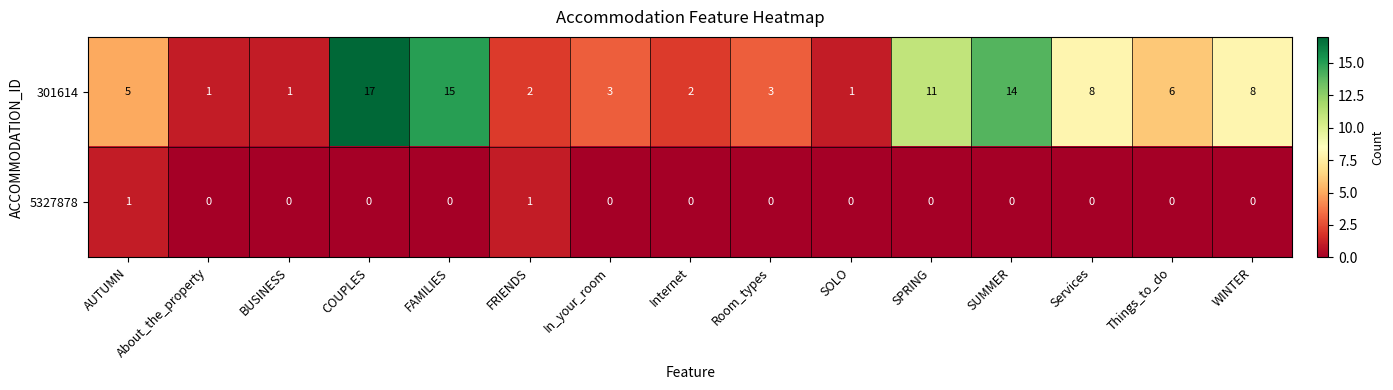

Which label corresponds to the largest value in the chart?

COUPLES